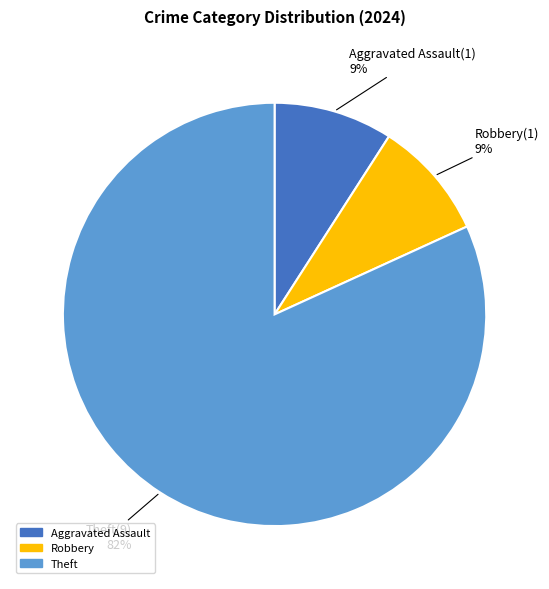

Is there a majority slice in this chart?

Yes